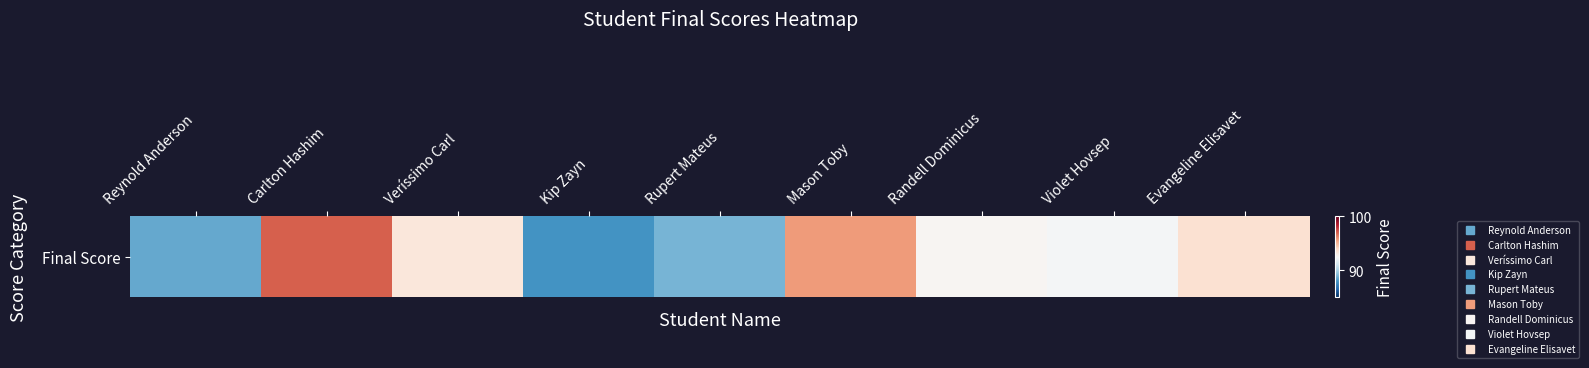

What is the greatest value displayed?

97.0